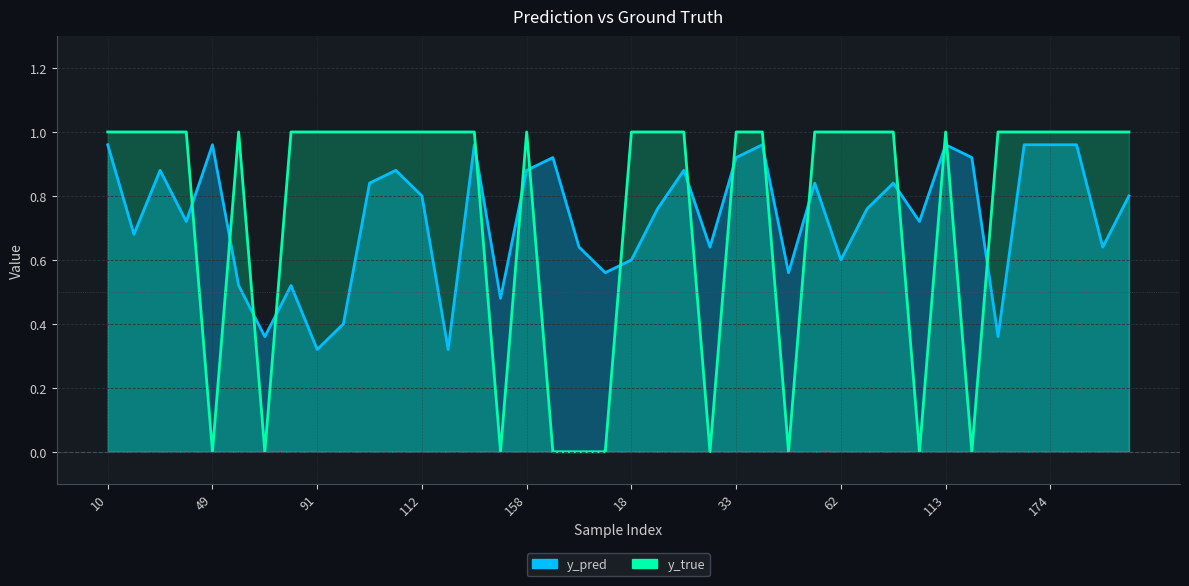

Does the chart display data point markers on the line(s)?

No